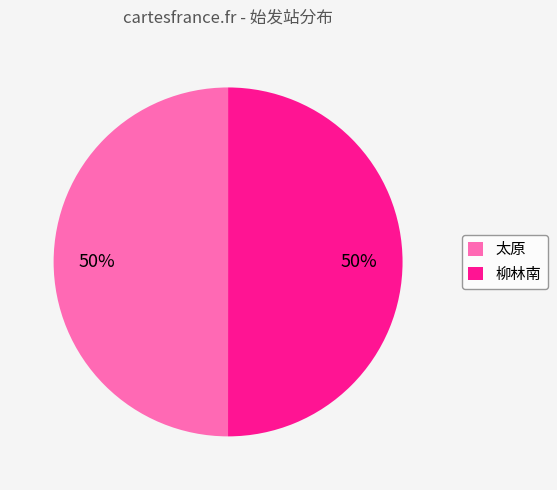

To the nearest percent, what portion does 太原 represent?

50%